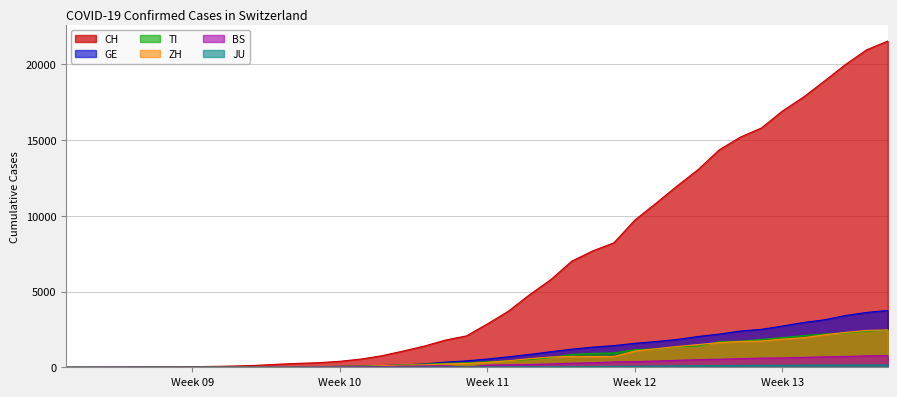

Where do TI and GE first cross each other?

2020-03-04 and 2020-03-05